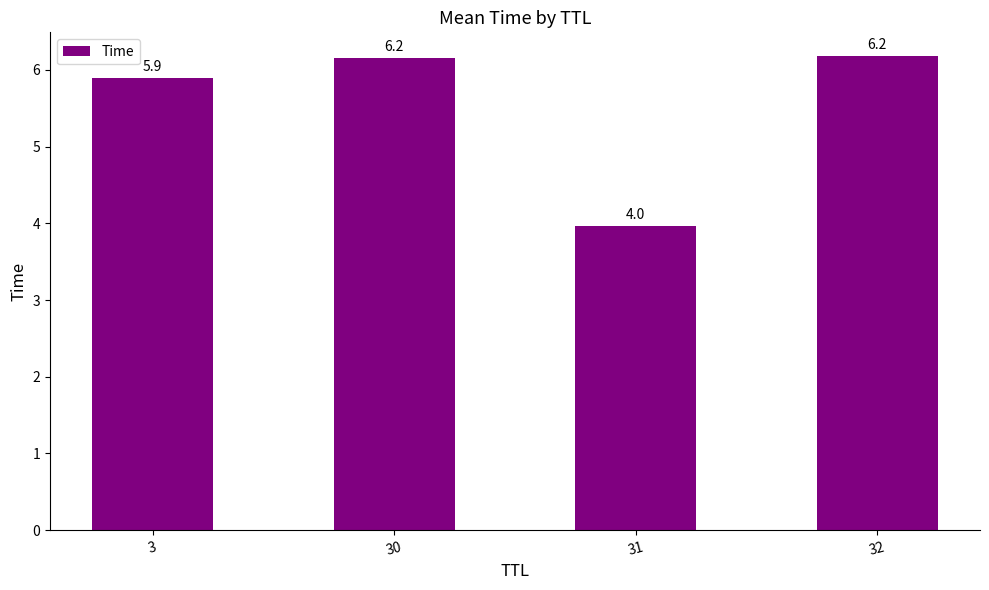

Reading left to right, list all the values displayed in this chart.

5.9	6.2	4.0	6.2